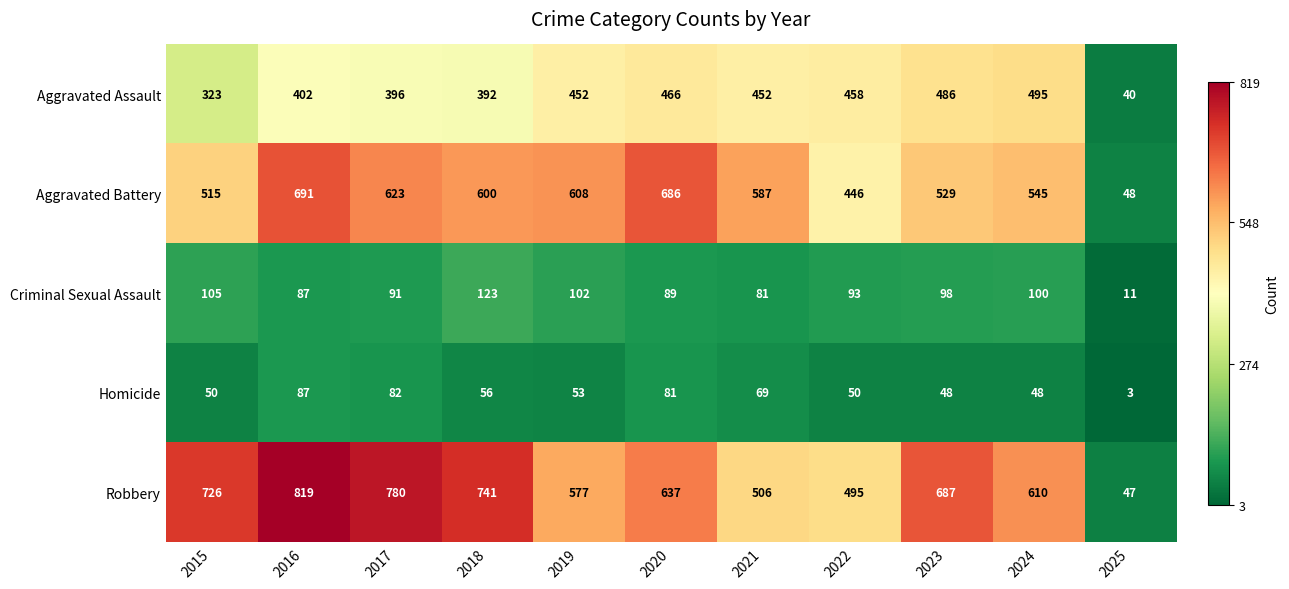

What is the difference between the second highest and second lowest values in the Homicide series?

34